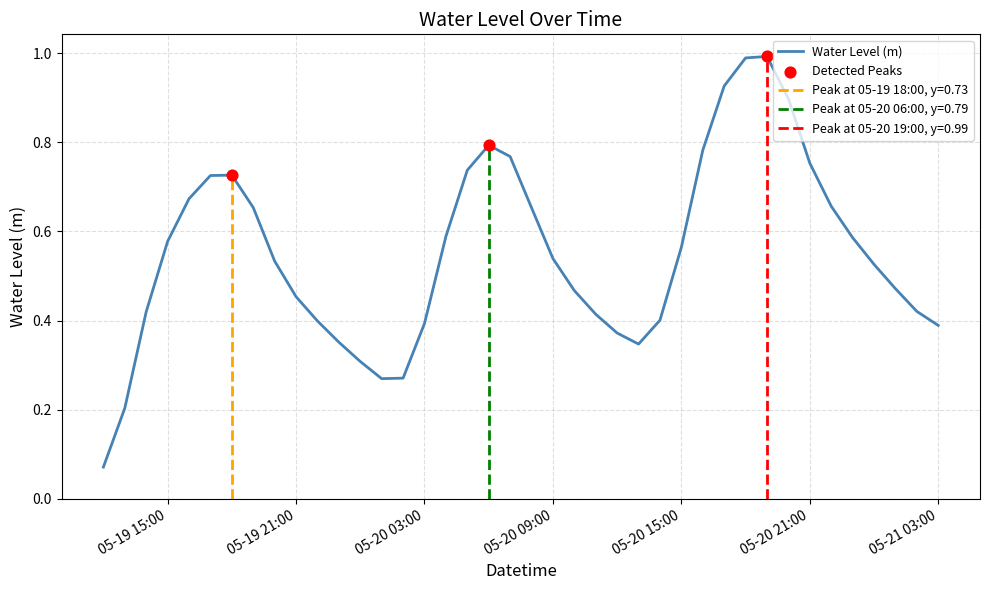

What is the change in value from 2025-05-20 07:00:00 to 2025-05-20 10:00:00?

-0.3